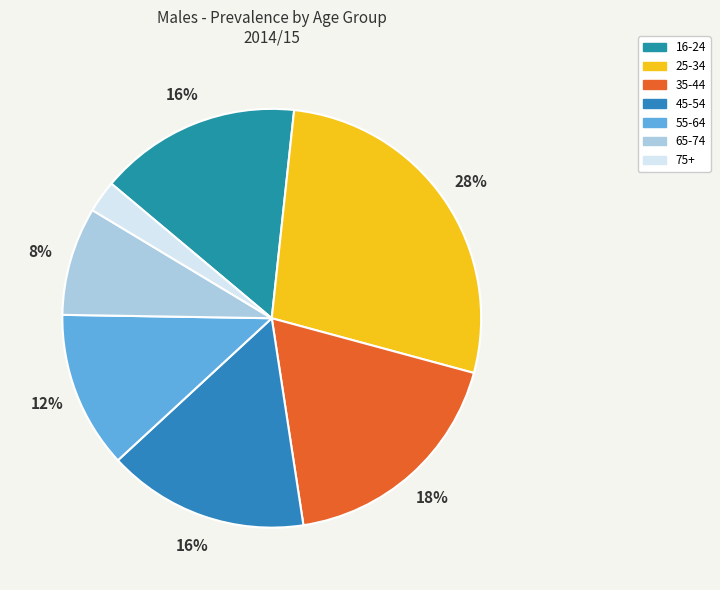

To the nearest percent, what portion does 35-44 represent?

18%